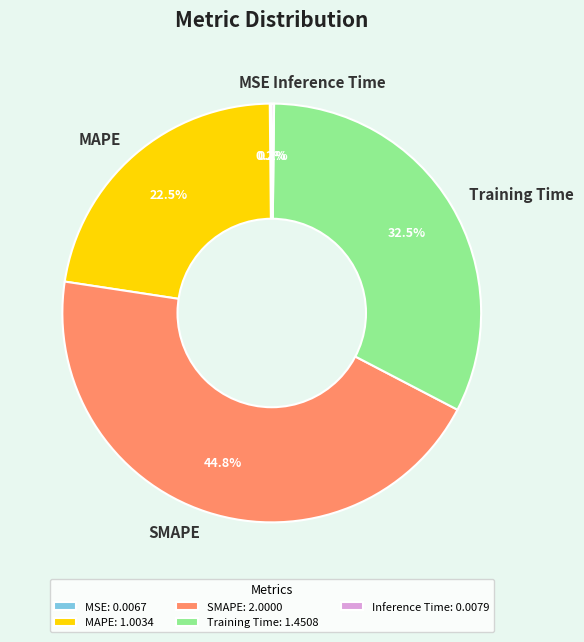

Between Training Time and SMAPE, which is larger?

SMAPE